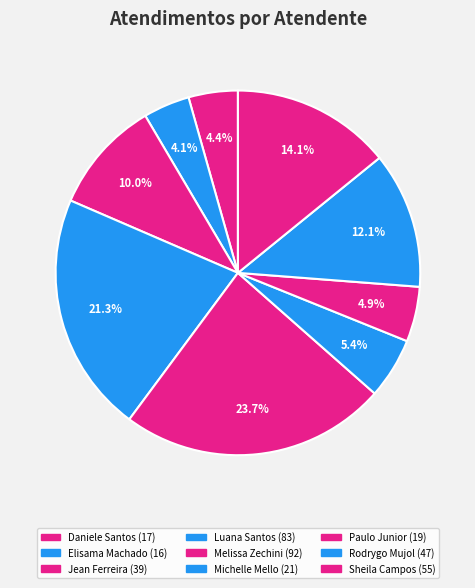

How many slices are in this pie chart?

9